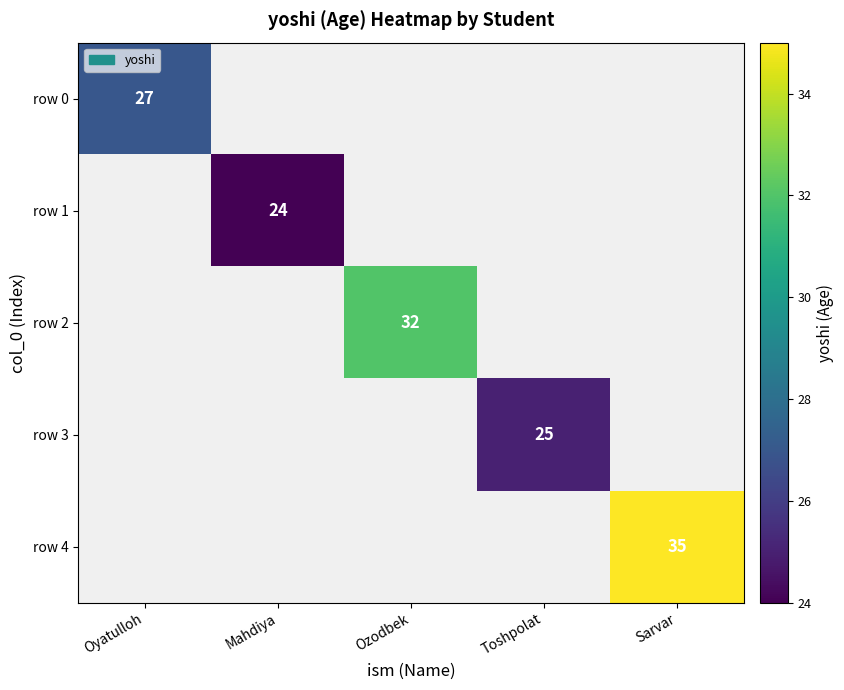

Is the value of row 2 at Ozodbek greater than the value of row 4 at Sarvar?

No